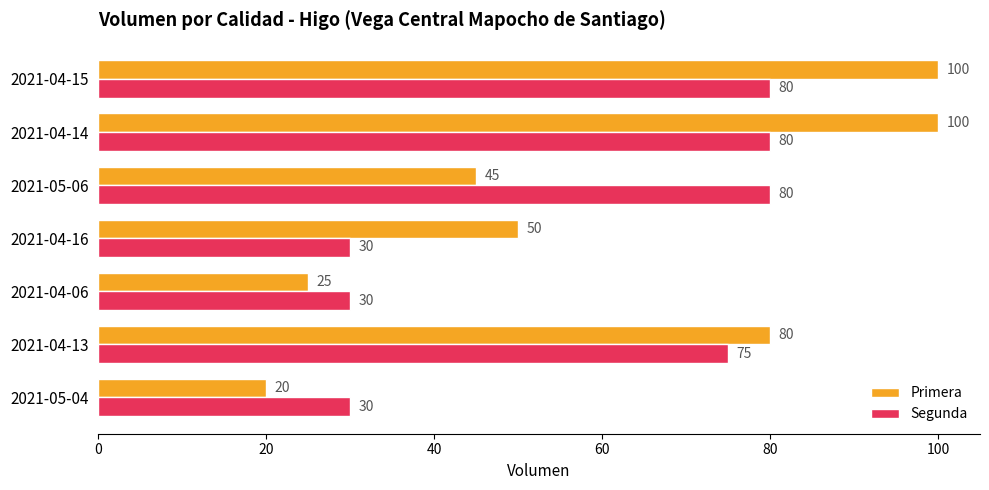

Which series has the largest total across all categories?

Primera